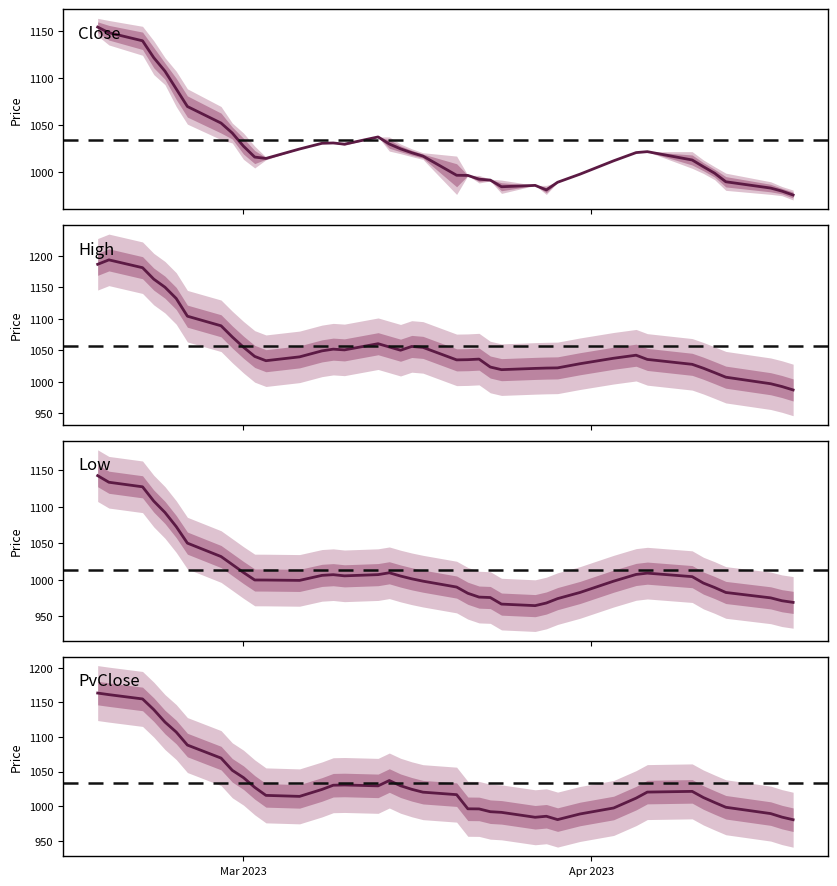

Where is Low nearest to the value 1040?

15